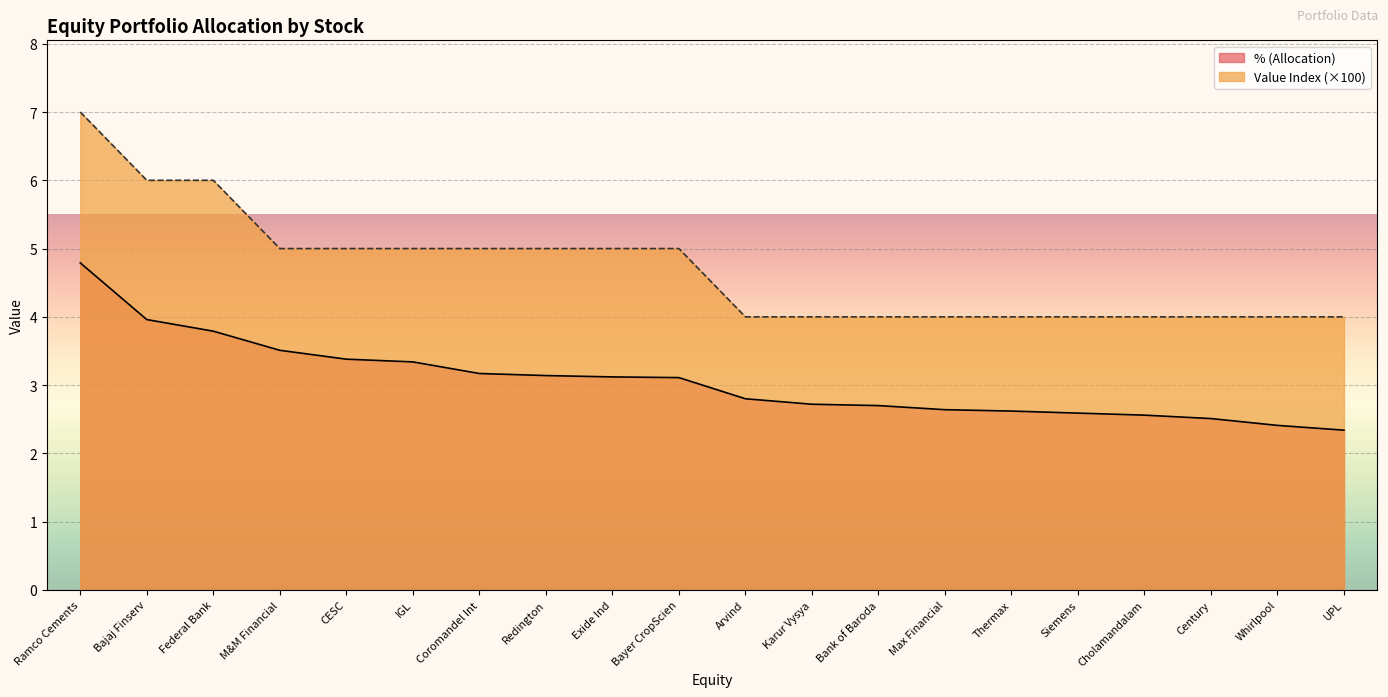

Between Bajaj Finserv and Arvind, which is larger?

Bajaj Finserv